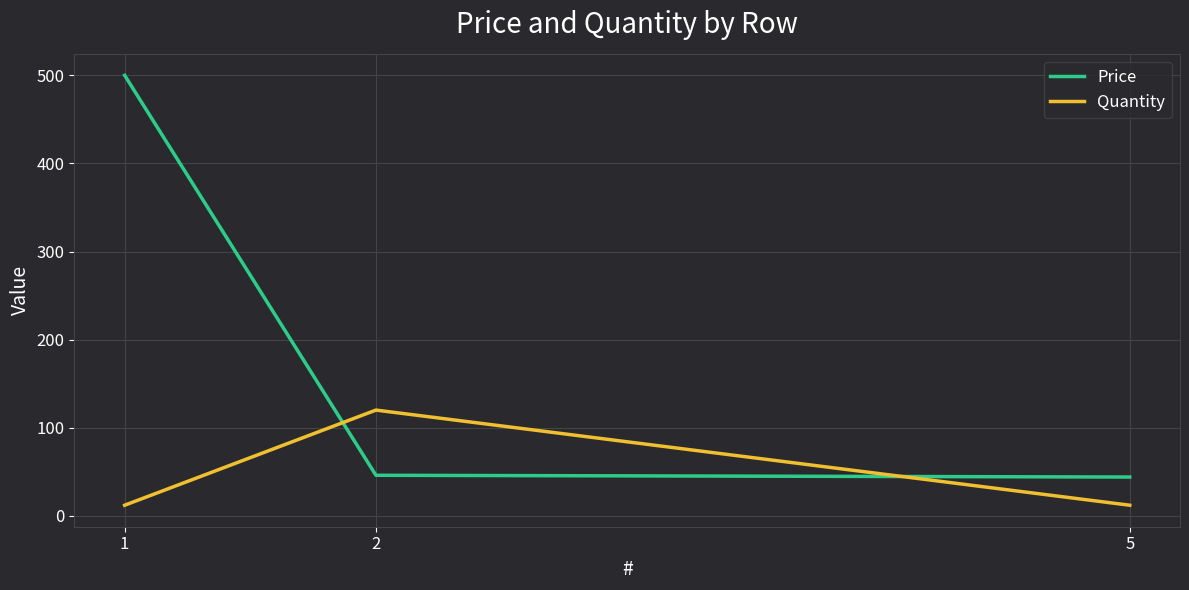

Between 1 and 2, which series saw the biggest shift?

Price